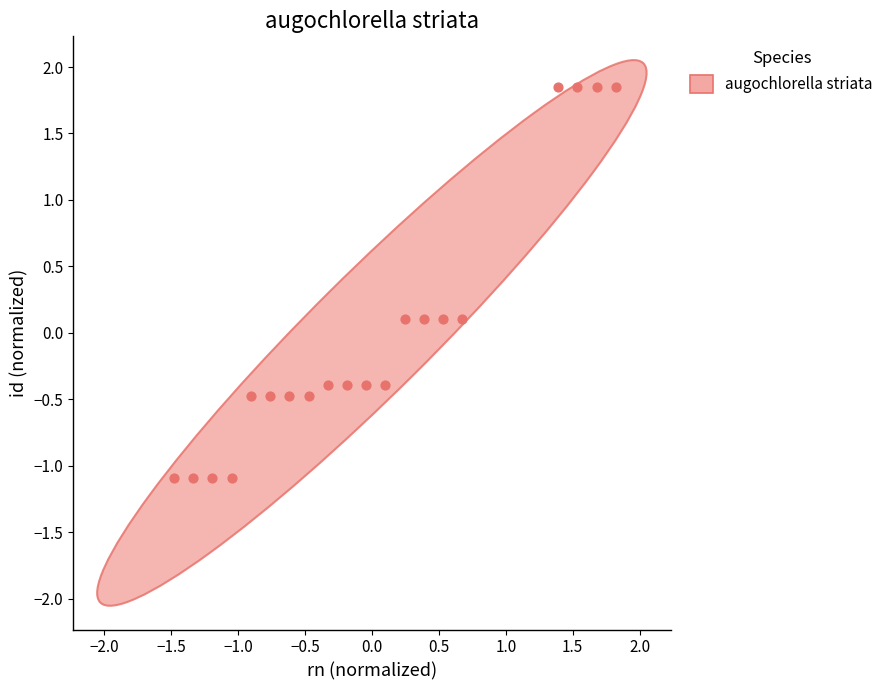

What is the range of Y values (max minus min)?

2.9